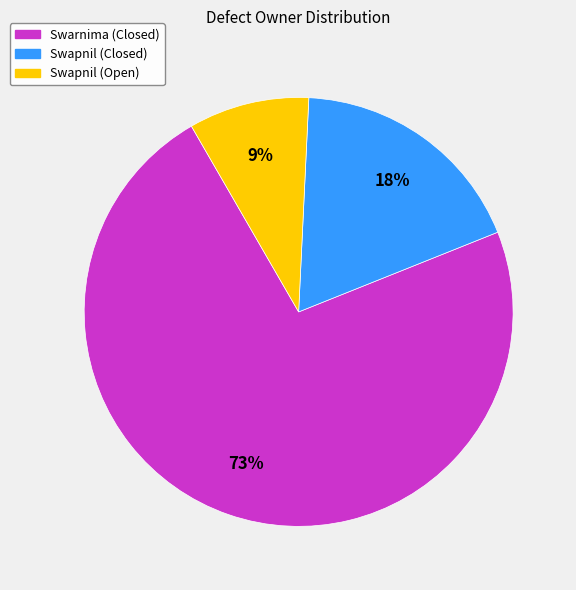

Does any single category account for the majority?

Yes